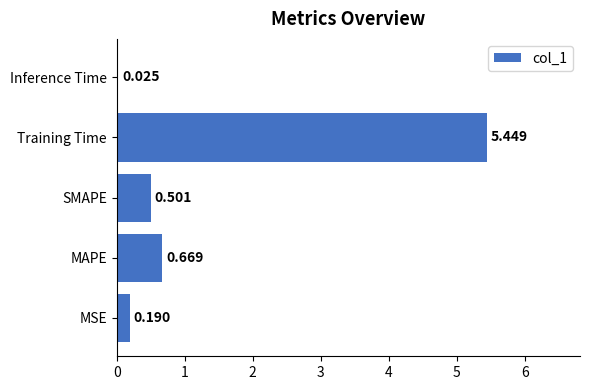

Between MSE and Inference Time, which is larger?

MSE